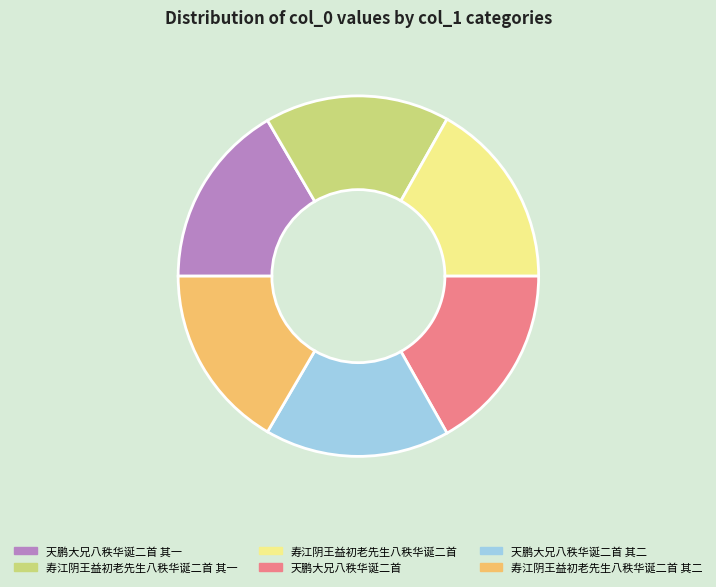

What is the ratio of the value at 寿江阴王益初老先生八秩华诞二首 to the value at 天鹏大兄八秩华诞二首 其二?

1.0